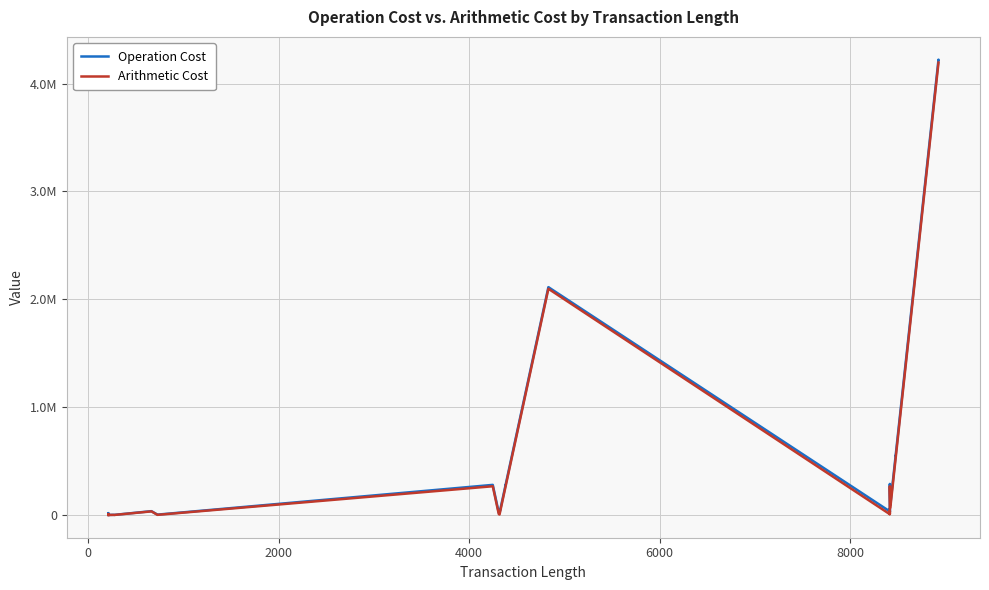

What is the sum of all Operation Cost values?

15597756